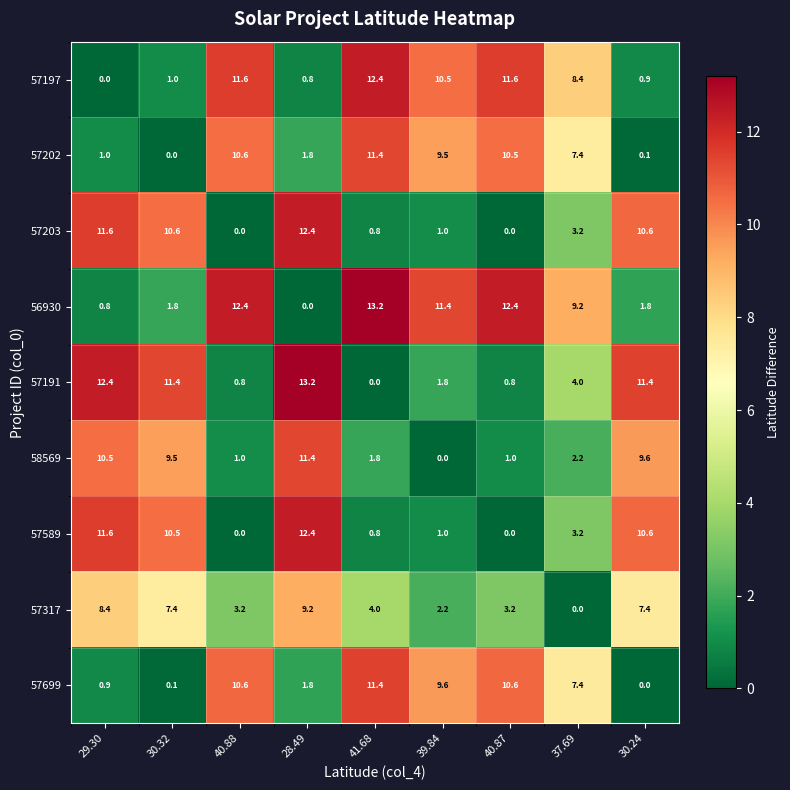

What is the difference between the highest and lowest values at 29.30?

12.4